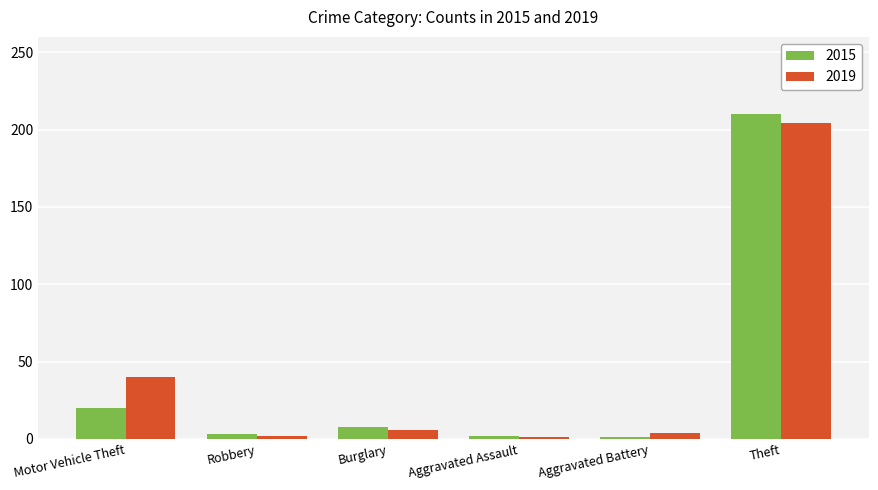

List the series in order of their peak value, lowest first.

2019, 2015